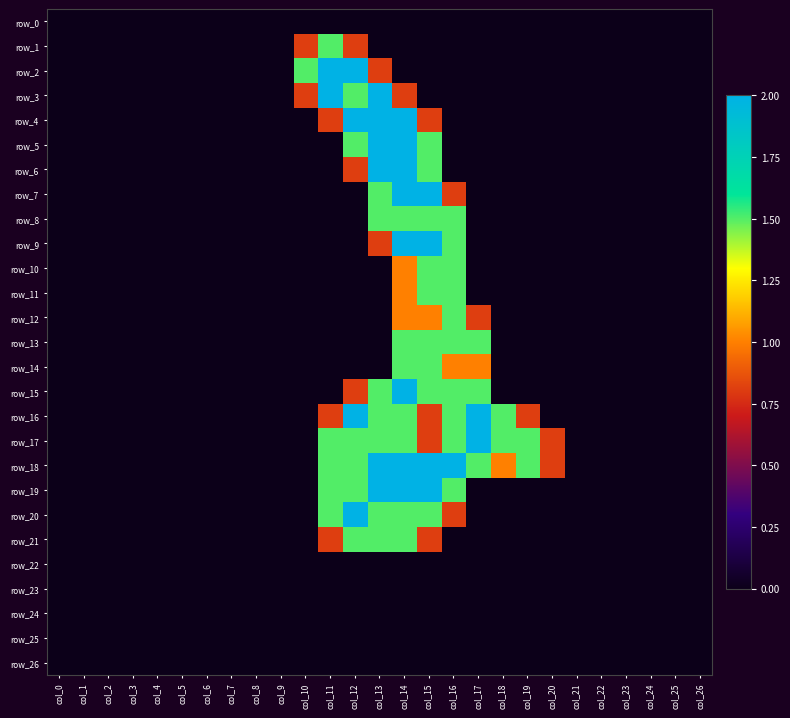

What is the average value of the row_12 series?

0.2